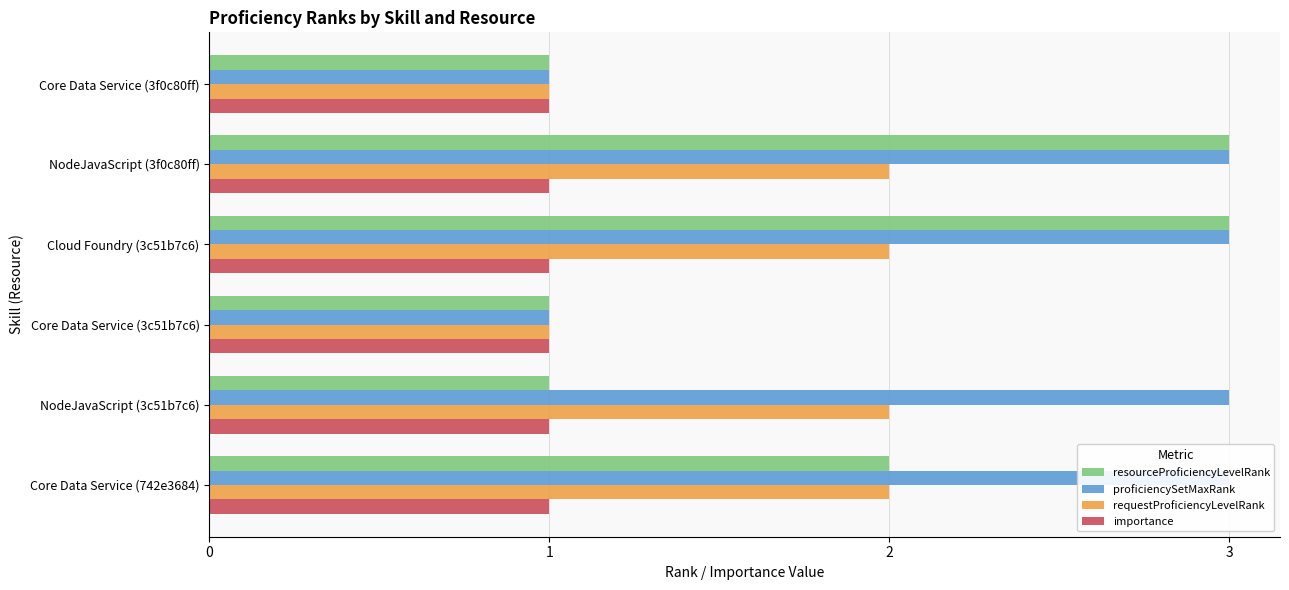

What is the maximum value shown in the chart?

3.0